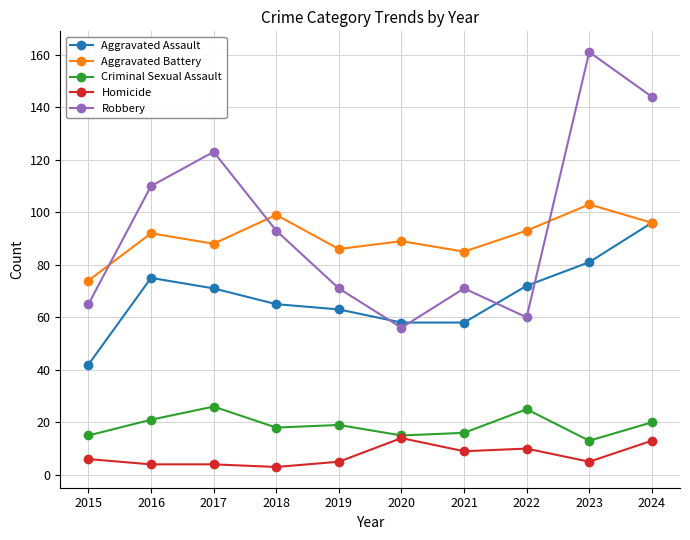

What value does the Aggravated Assault series have at 2016?

75